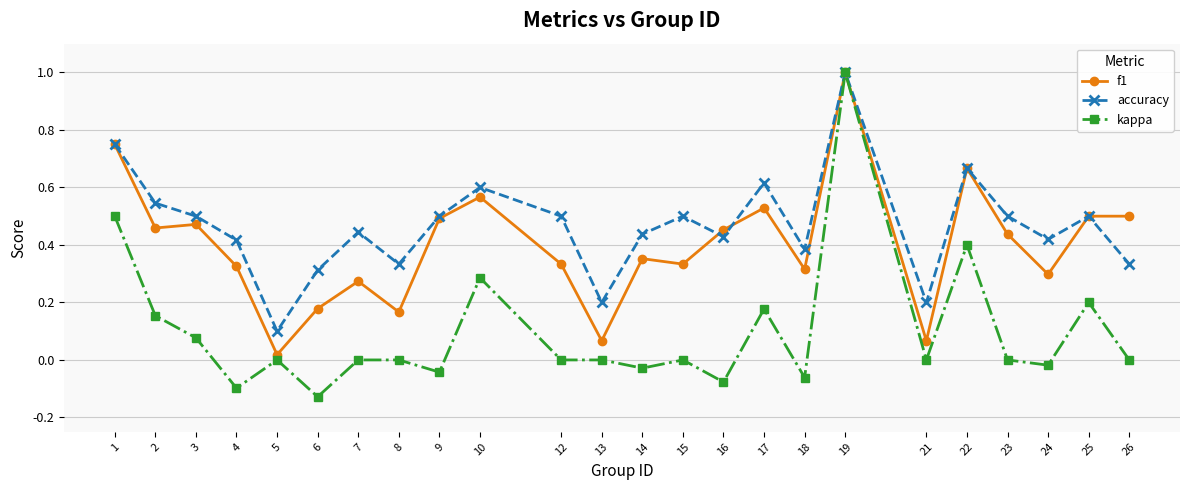

At which category does the chart reach its minimum across all series?

6